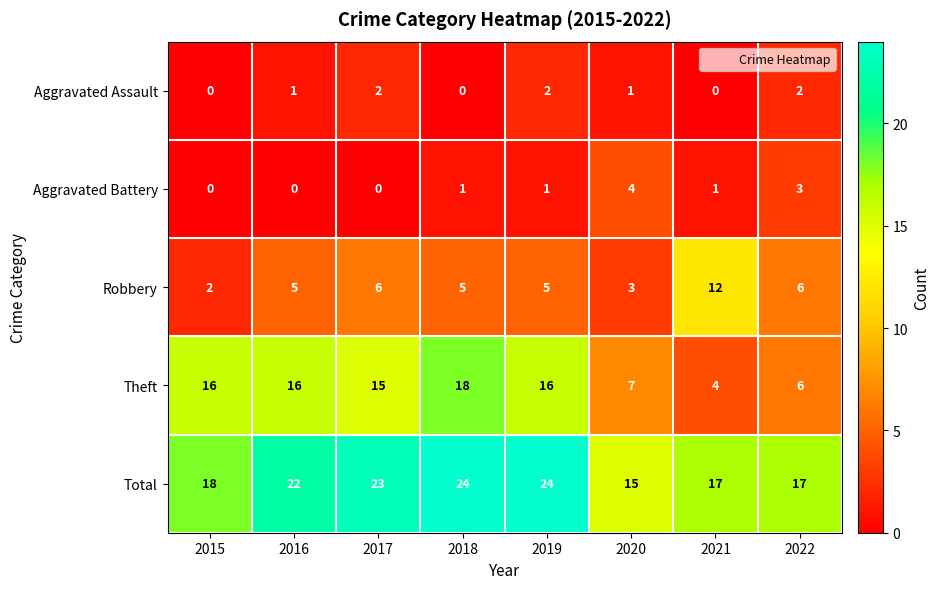

What is the spread (max minus min) of values at 2021?

17